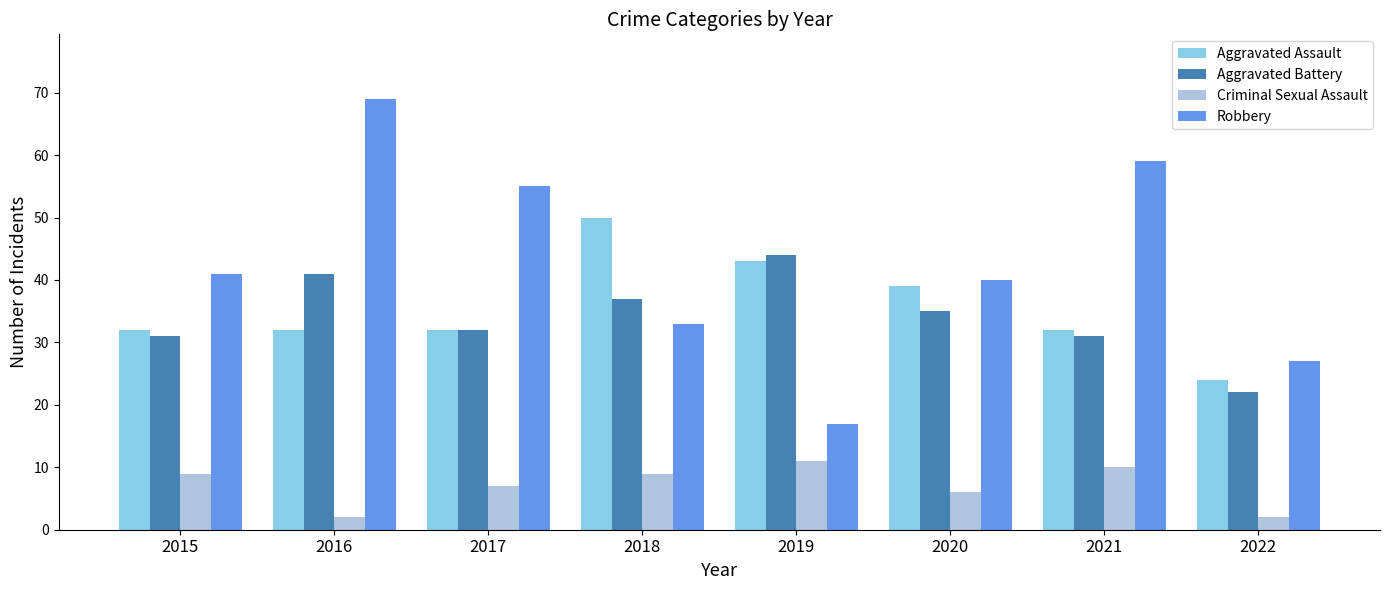

True or false: Aggravated Assault has a value of 24 at 2022.

True